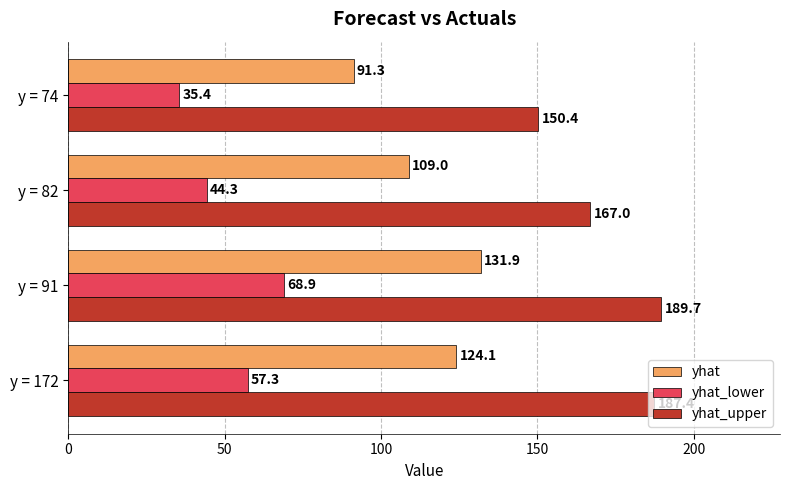

Rank the categories by yhat_upper value from highest to lowest.

y = 91, y = 172, y = 82, y = 74